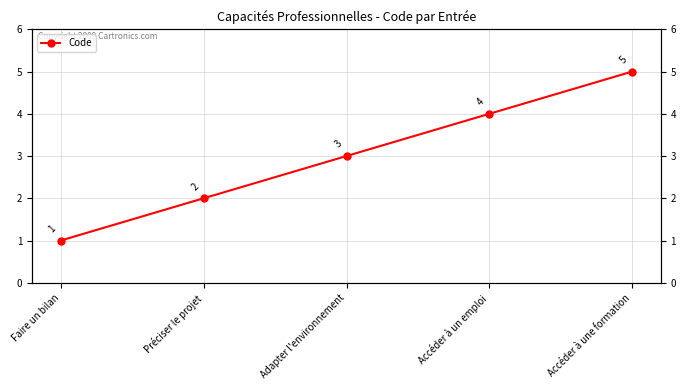

True or false: the data has more than 2 interior local peaks.

False